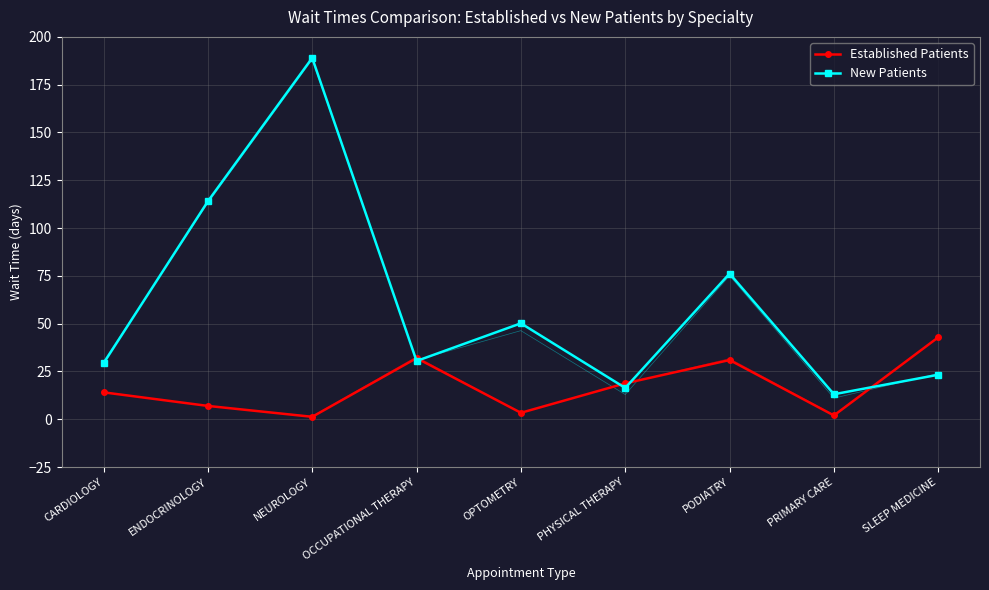

Rank the series at NEUROLOGY from lowest to highest value.

Established Patients, New Patients